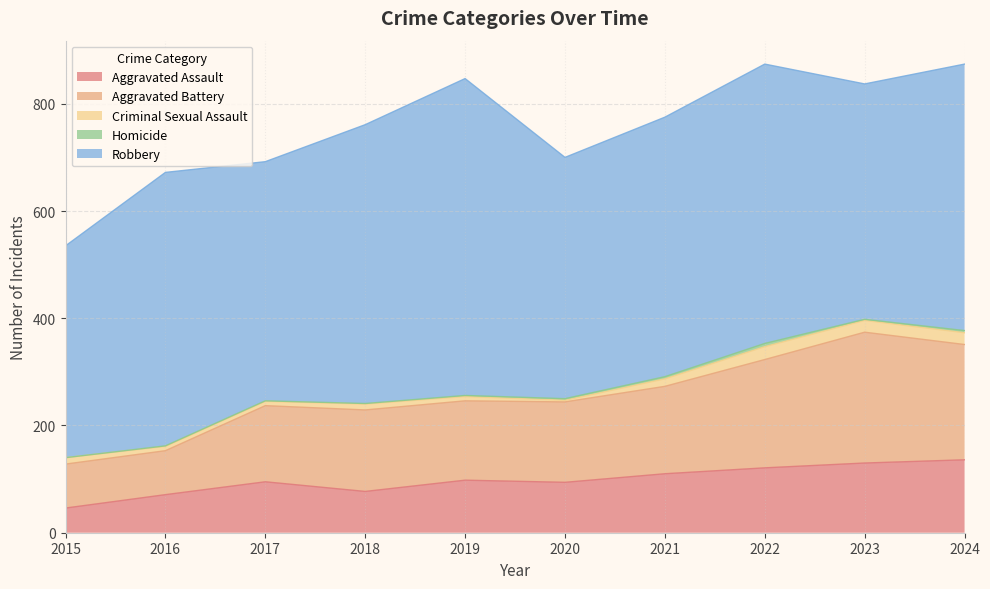

At which category does the chart reach its peak across all series?

2019